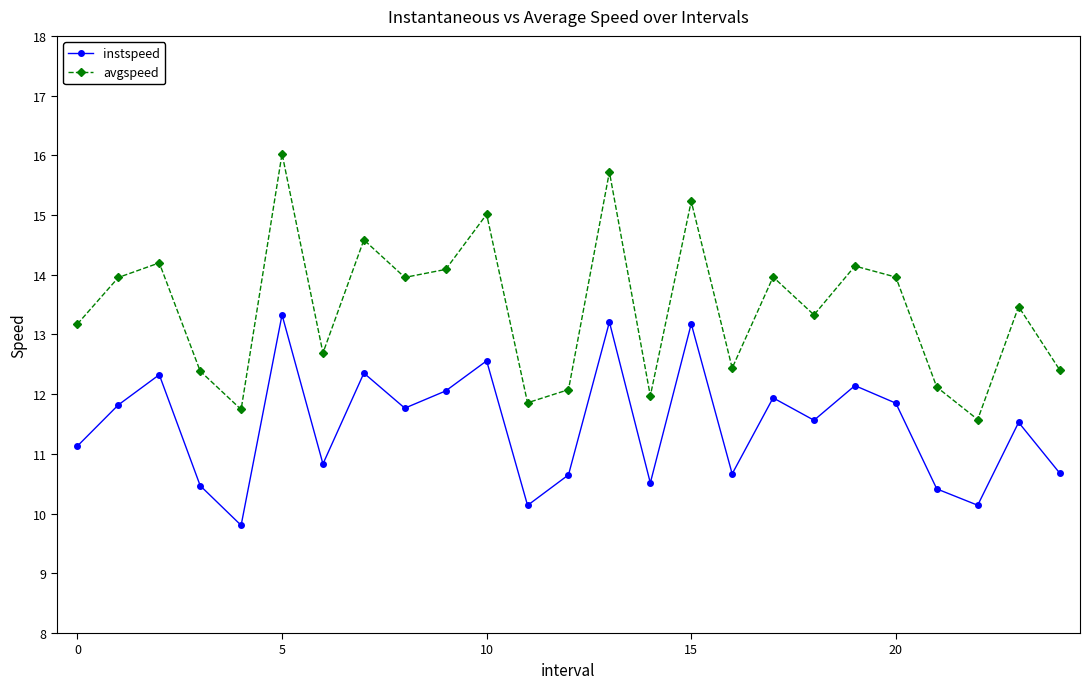

What is the value of the instspeed point at the 17th from the left?

10.7